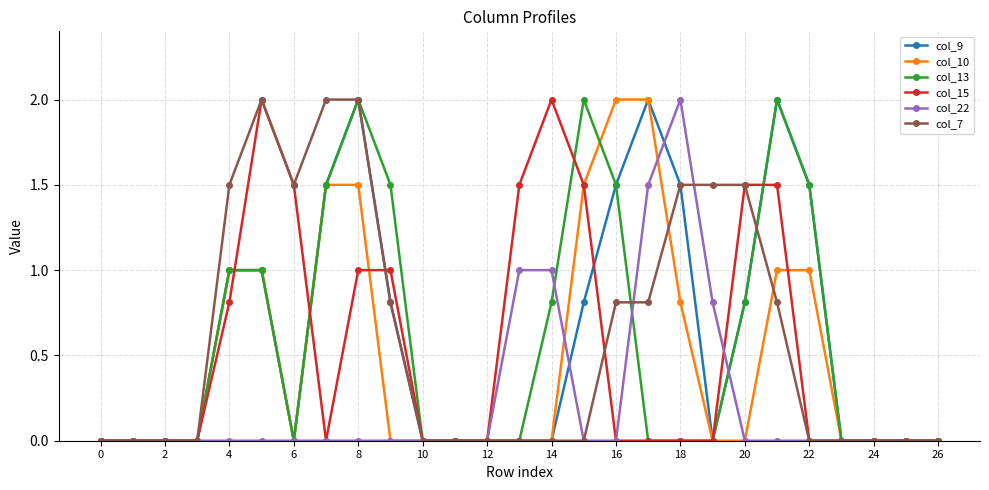

What is the difference between the maximum and minimum values in the col_7 series?

2.0